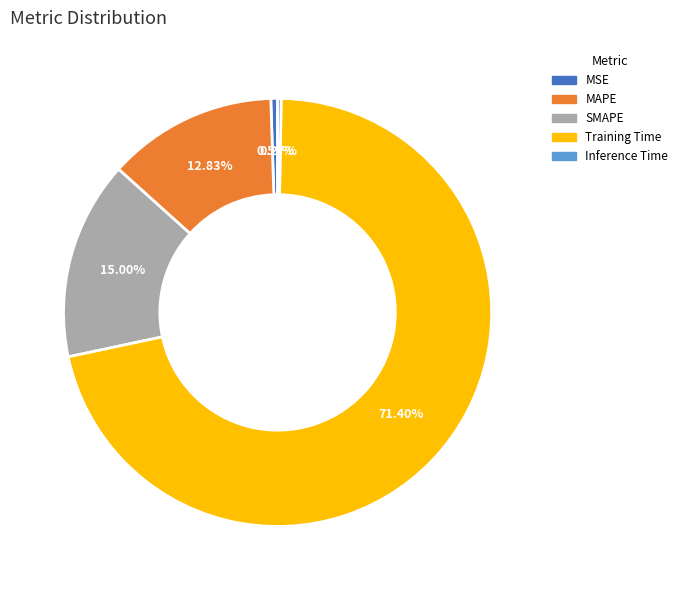

To the nearest percent, what is the combined percentage of MSE and SMAPE?

16%